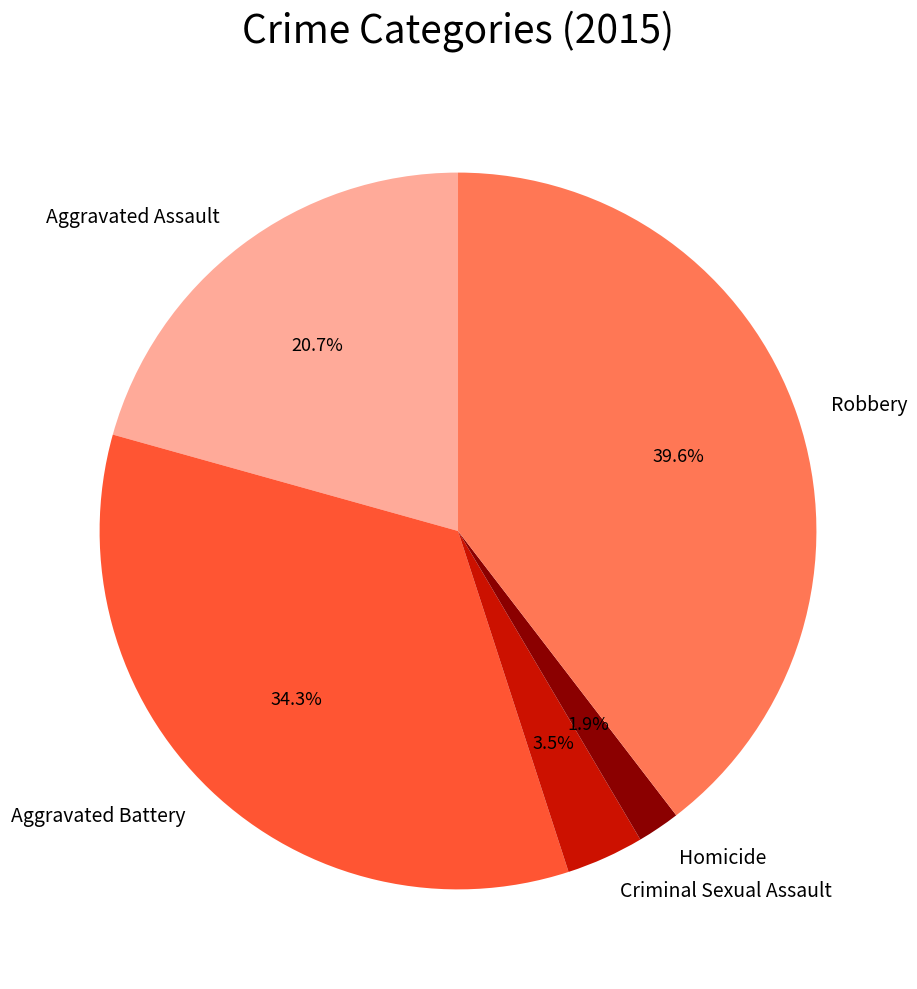

Is there any slice that represents more than half of the pie?

No